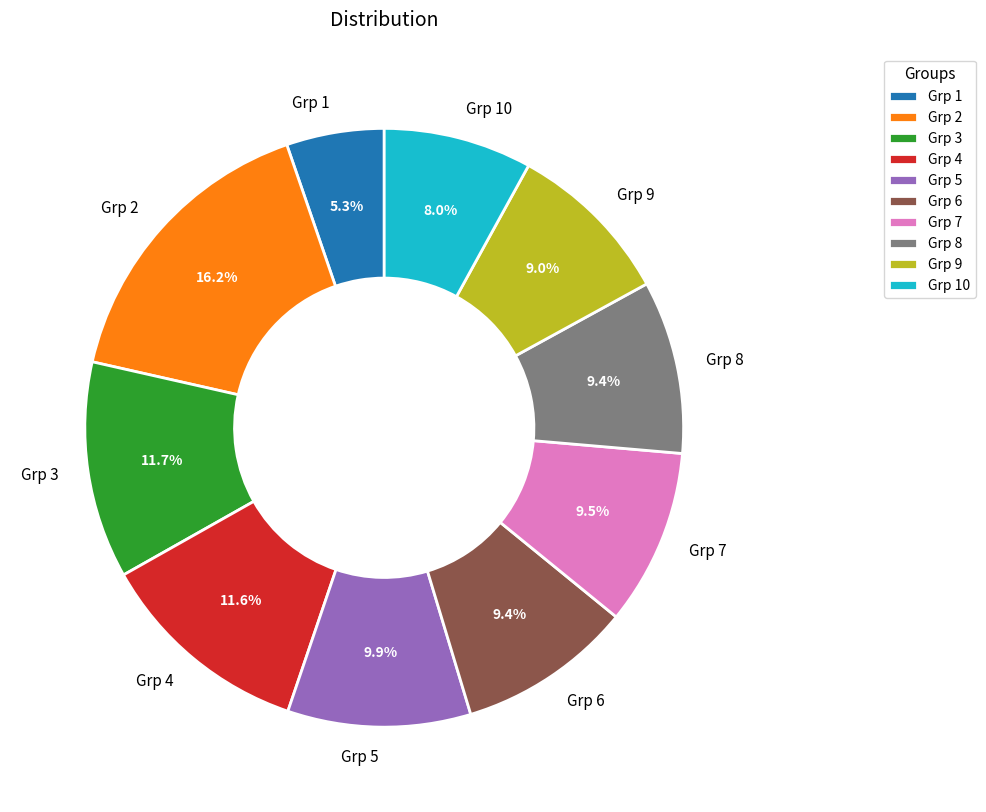

Is there a majority slice in this chart?

No